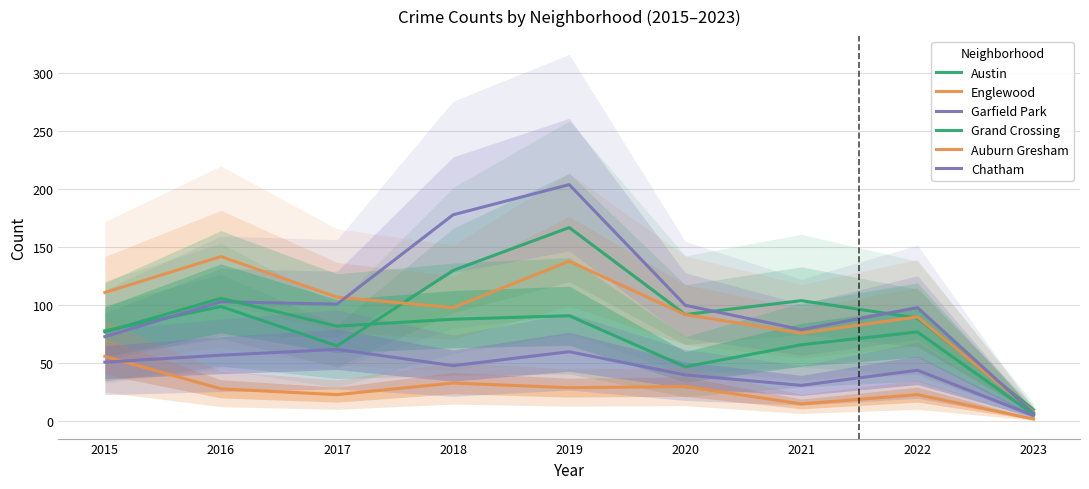

What is the value of the Grand Crossing point at the 8th from the left?

77